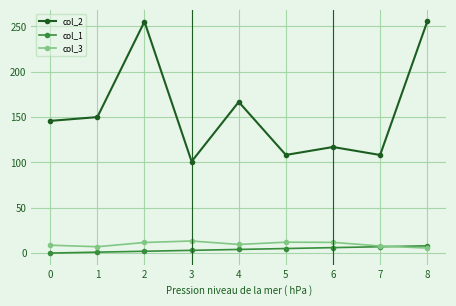

True or false: col_3 and col_2 cross at least once.

False